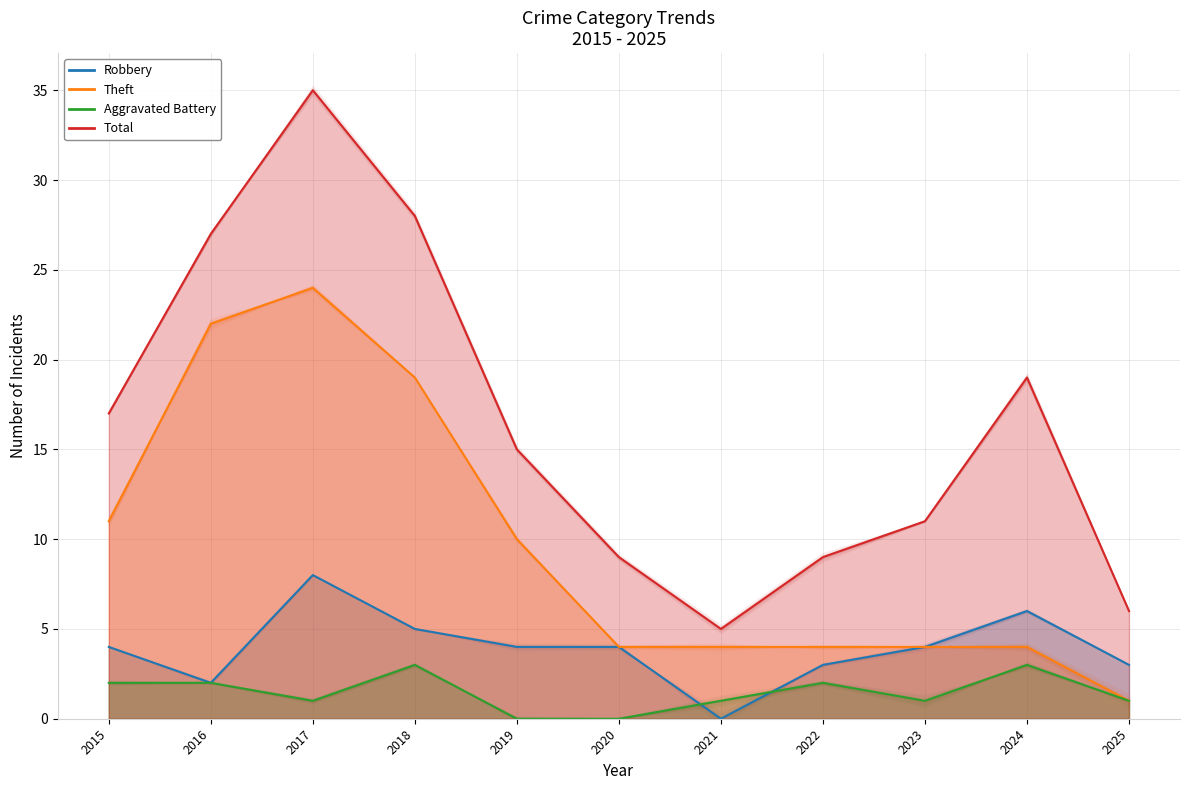

What is the minimum value for Total?

5